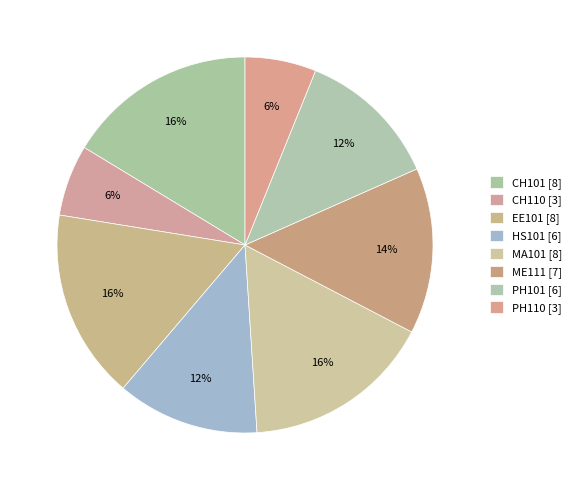

To the nearest percent, what is the average slice percentage?

12%